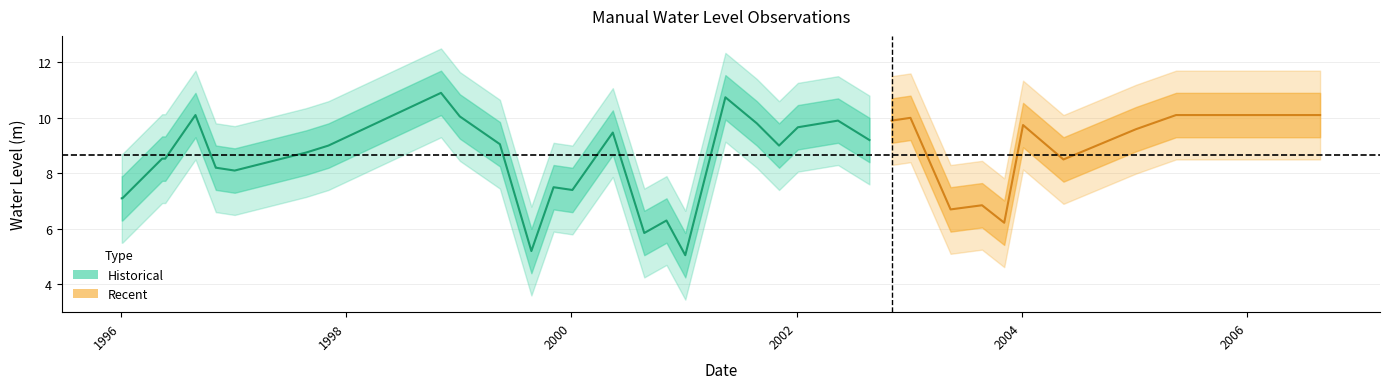

At which category does the data reach its first local peak?

1996-08-31